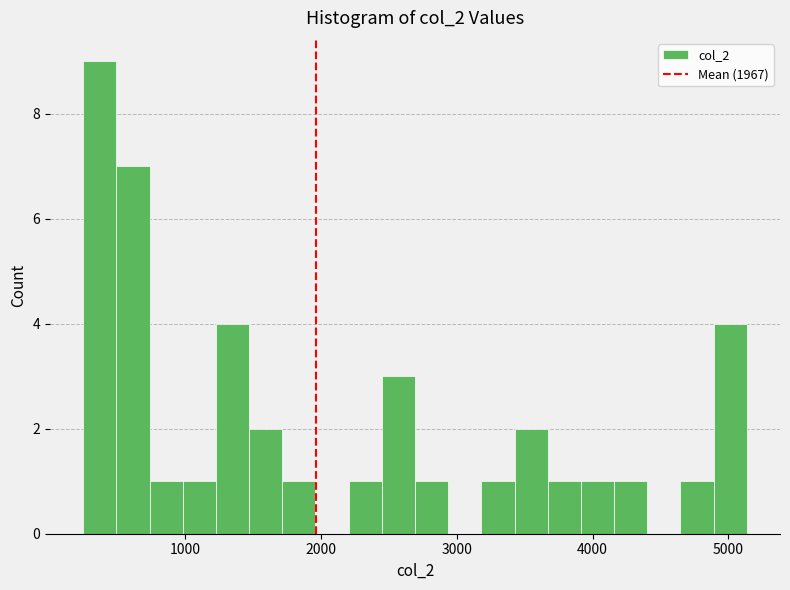

Around what value on the x-axis is the tallest bar? Give the approximate position of its centre, as read against the axis.

400